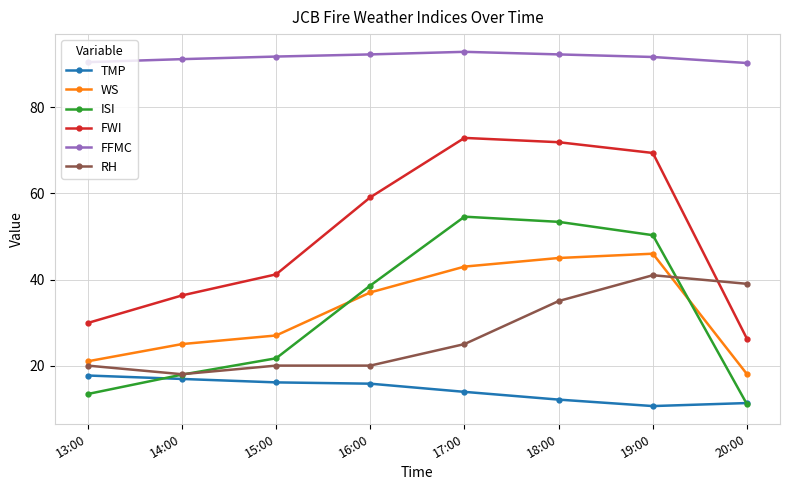

Which series has the largest range (max minus min)?

FWI